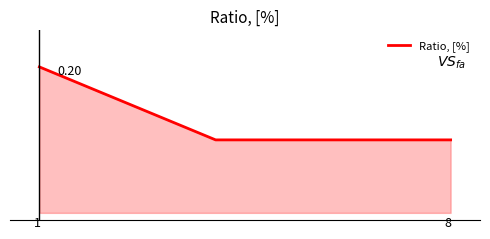

What is the maximum value shown in the chart?

0.2